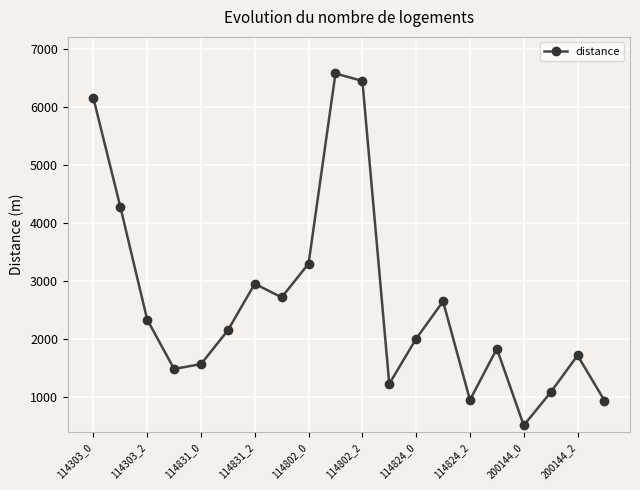

What is the minimum value shown in the chart?

517.4